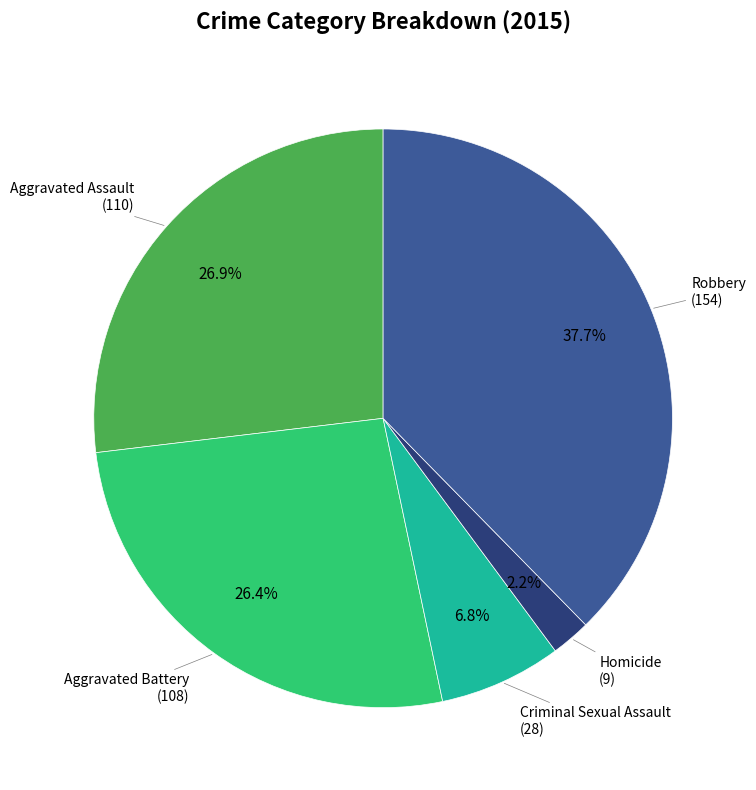

Is there a majority slice in this chart?

No